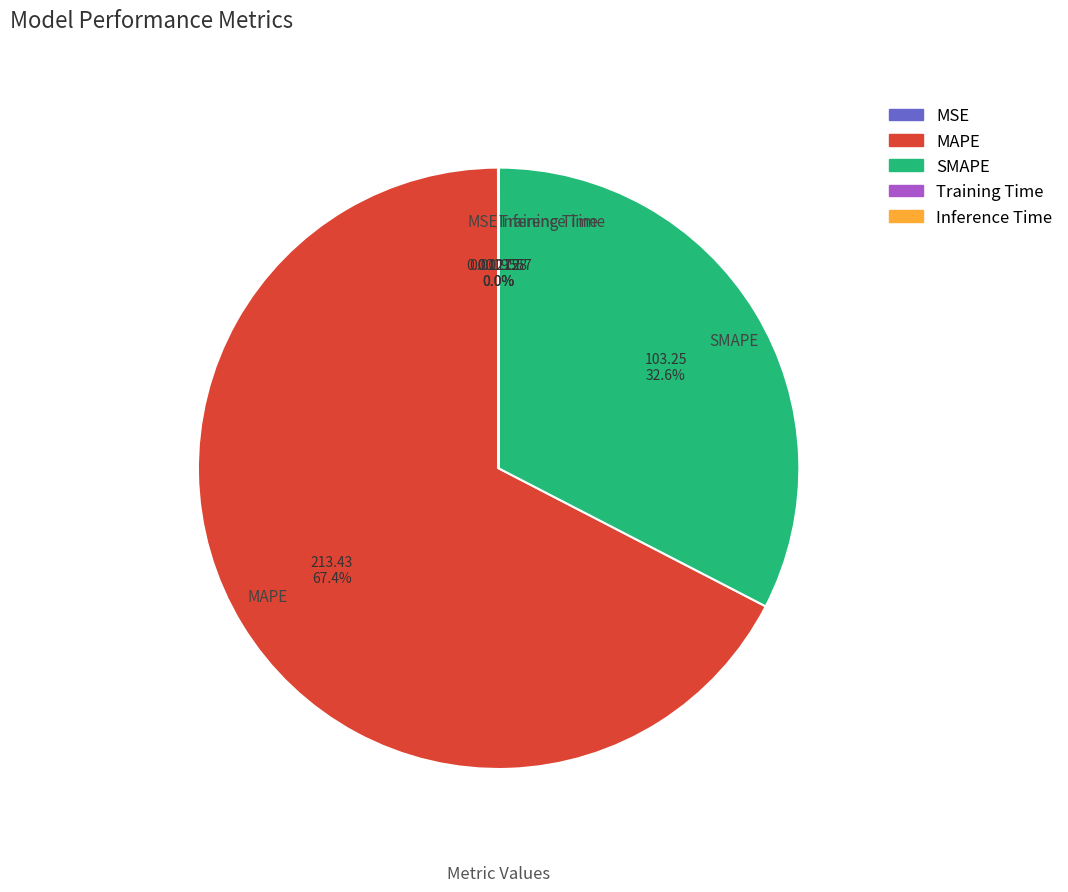

Which category accounts for the majority?

MAPE